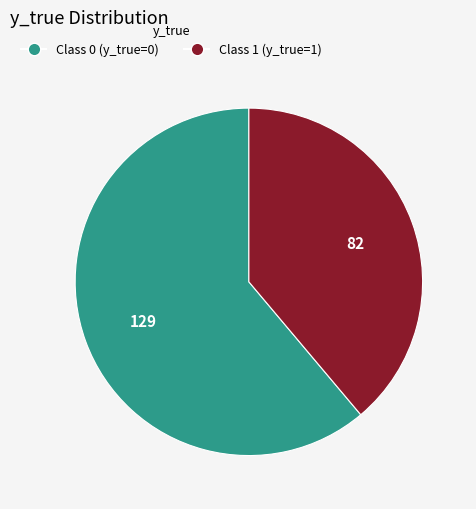

Is there a majority slice in this chart?

Yes